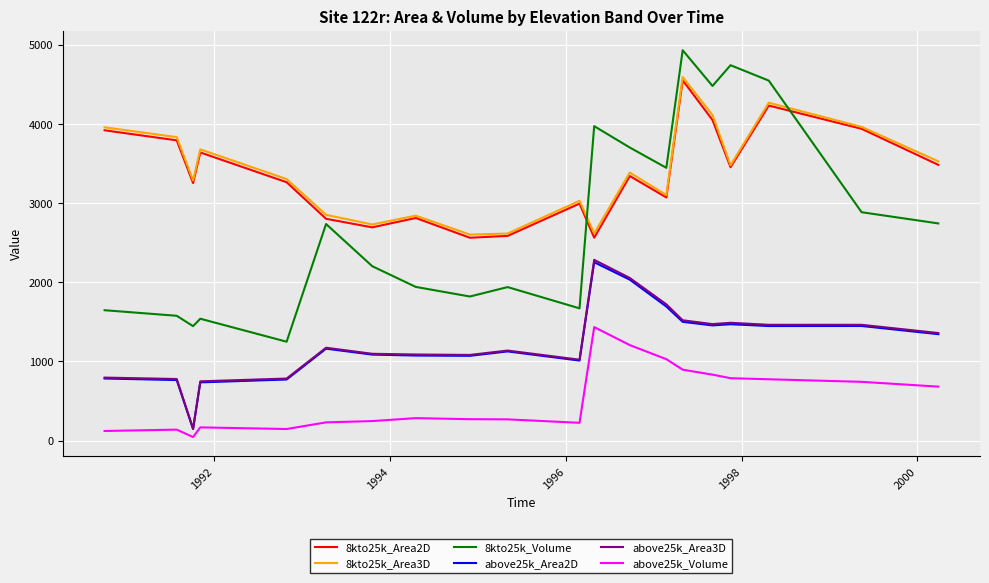

What is the maximum value shown in the chart?

4933.9